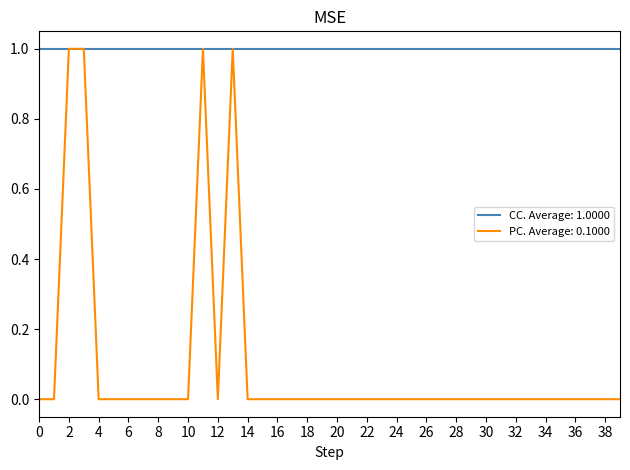

Which series has the largest total across all categories?

CC. Average: 1.0000